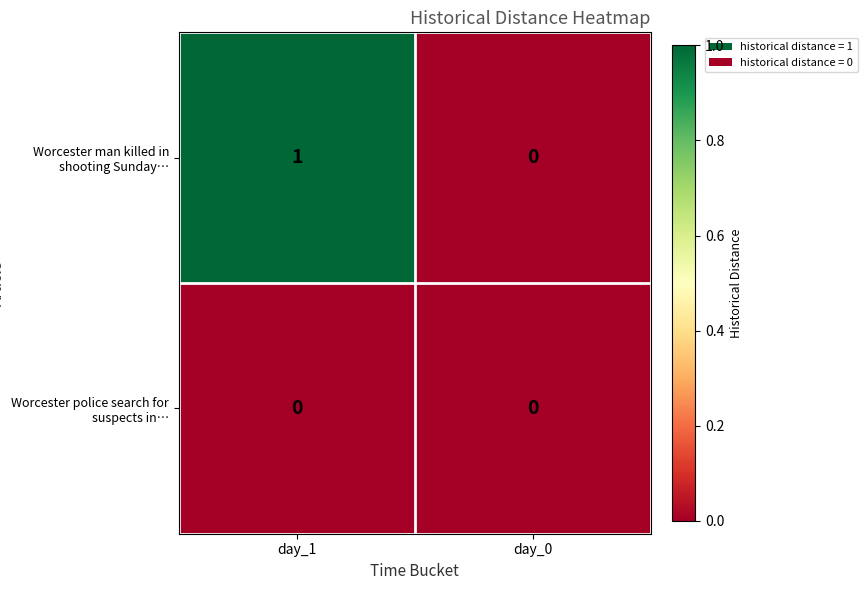

Which series changed the most between day_1 and day_0?

Worcester man killed in shooting Sunday…